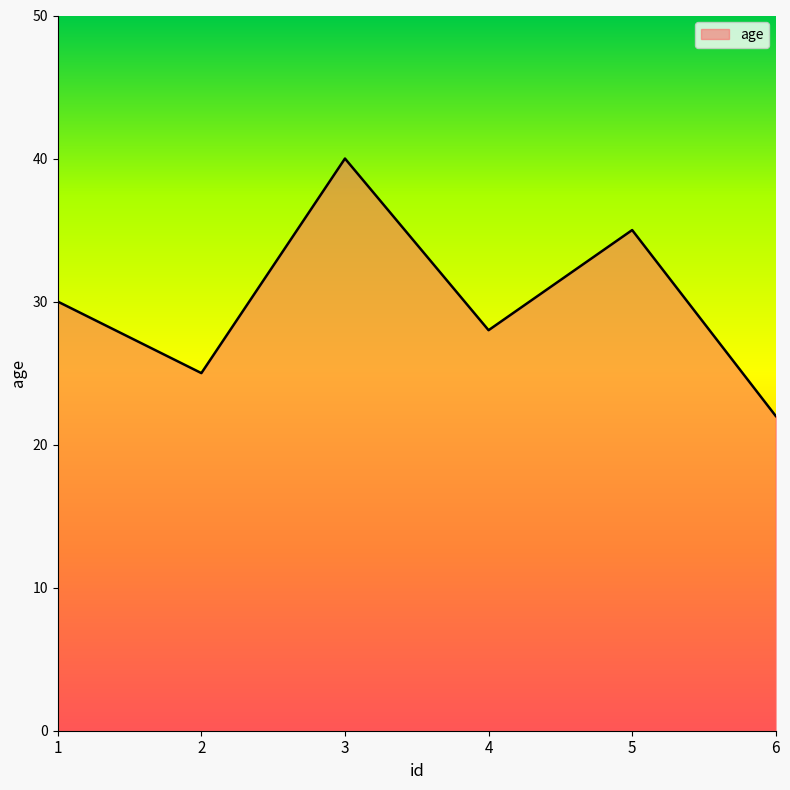

What is the average value?

30